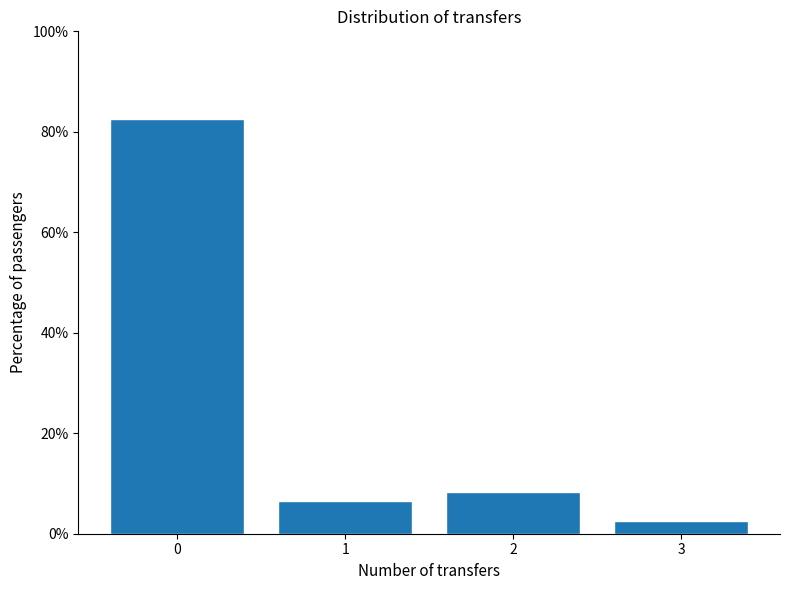

Reading left to right, transcribe this chart: for each bar, give the range it covers on the x-axis and its height. The values are not printed on the chart, so give them approximately, as read against the axis.

-0.5 to 0.5: 82
0.5 to 1.5: 6
1.5 to 2.5: 8
2.5 to 3.5: 2